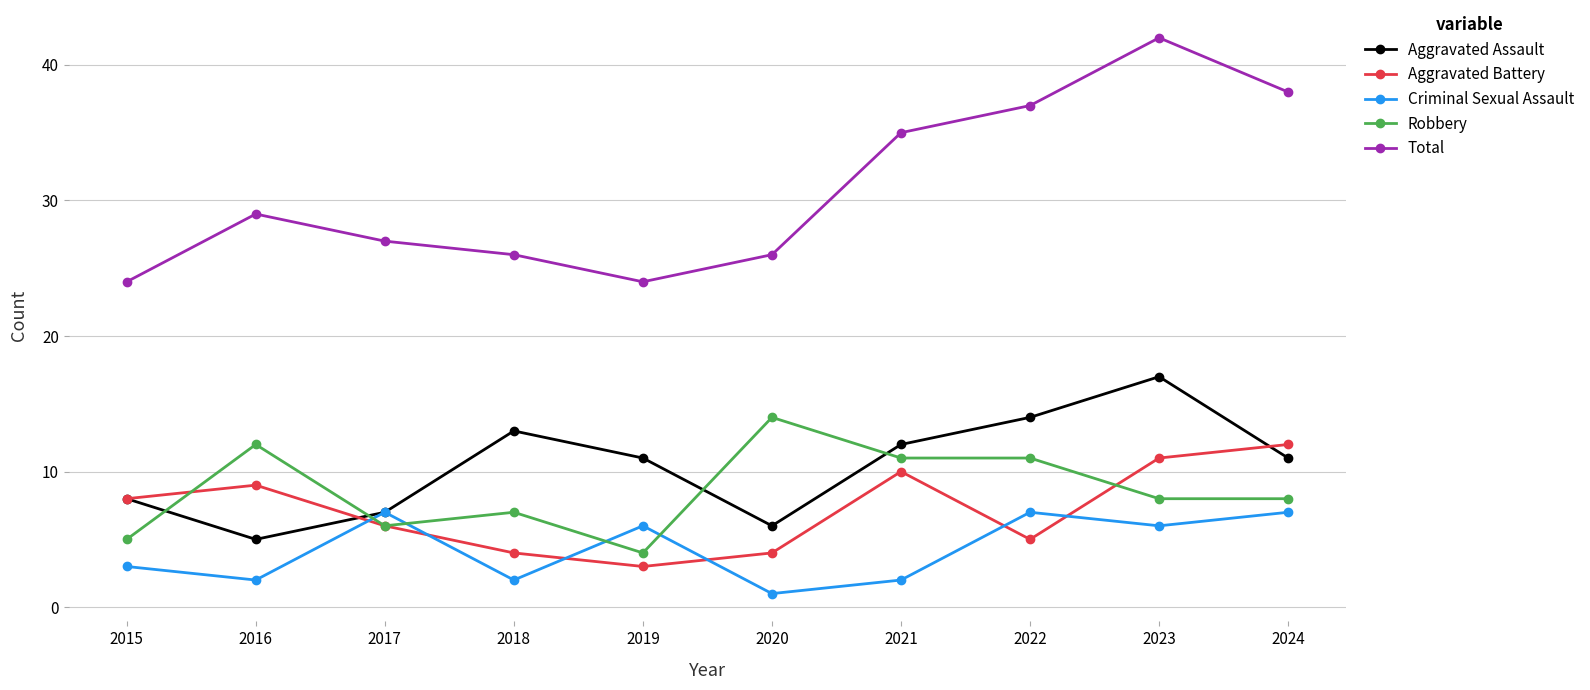

What is the difference between the Criminal Sexual Assault values at 2016 and 2022?

5